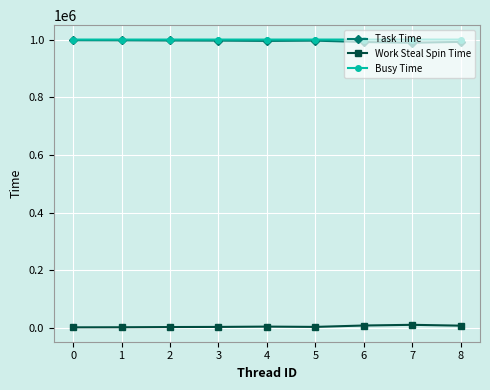

True or false: Busy Time has a value of 999890 at 5.

True